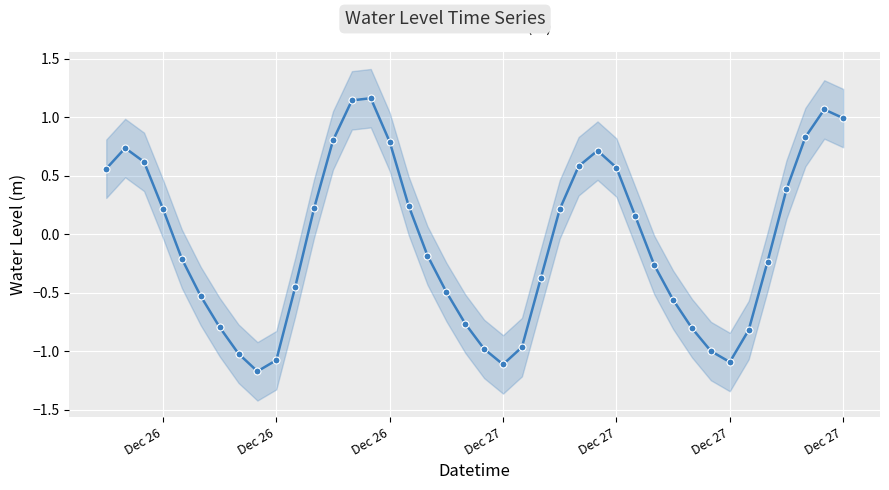

What is the difference between the maximum and minimum values?

2.3